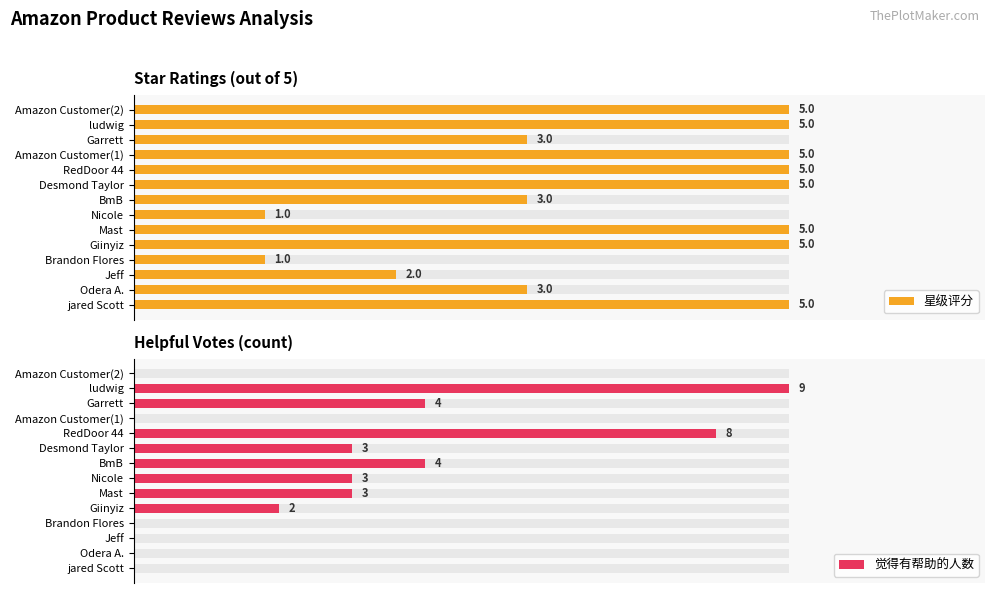

The 星级评分 series shows 166.8 at Mast. True or false?

False